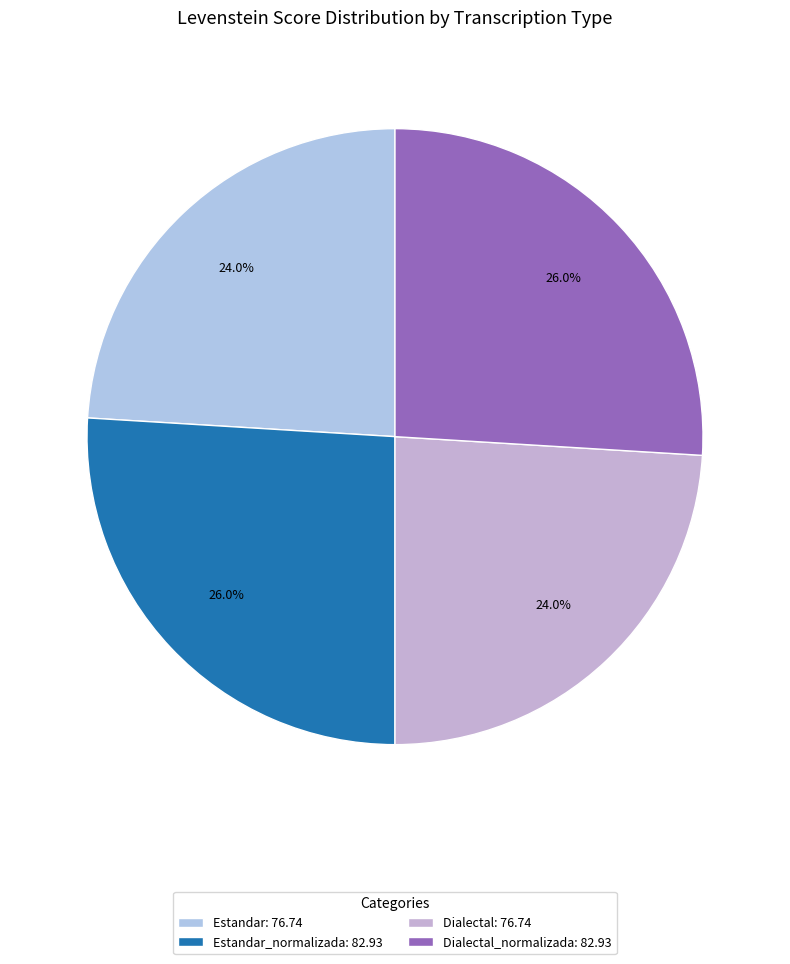

What is the largest slice in the pie chart?

Estandar_normalizada